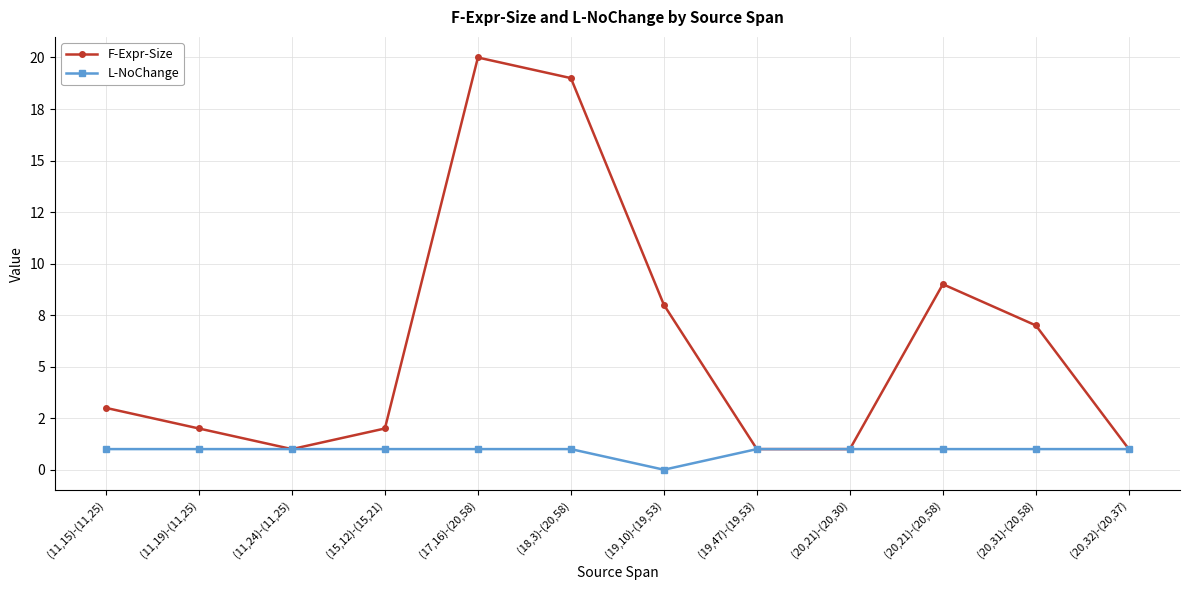

Is this an area chart (filled region under the line)?

No